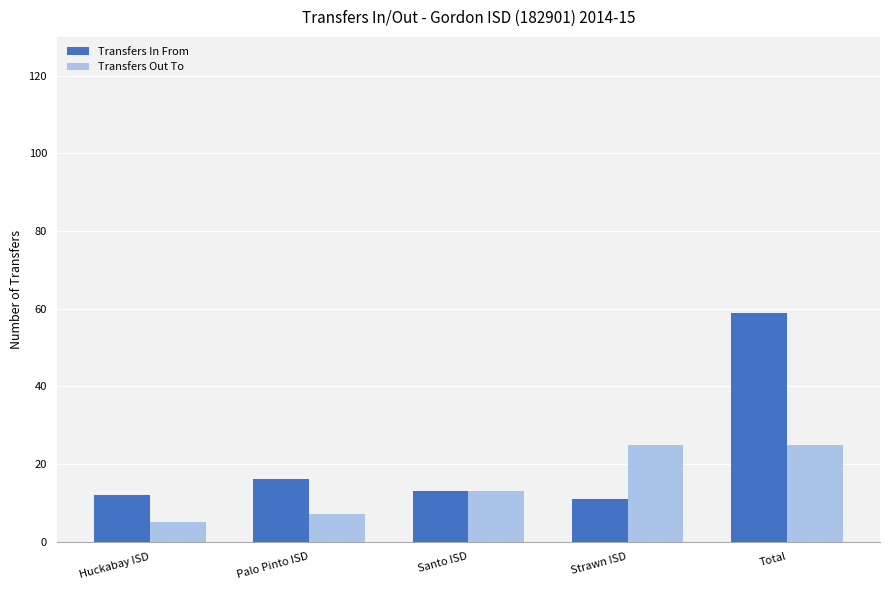

Are the bars grouped side by side (vs. stacked)?

Yes